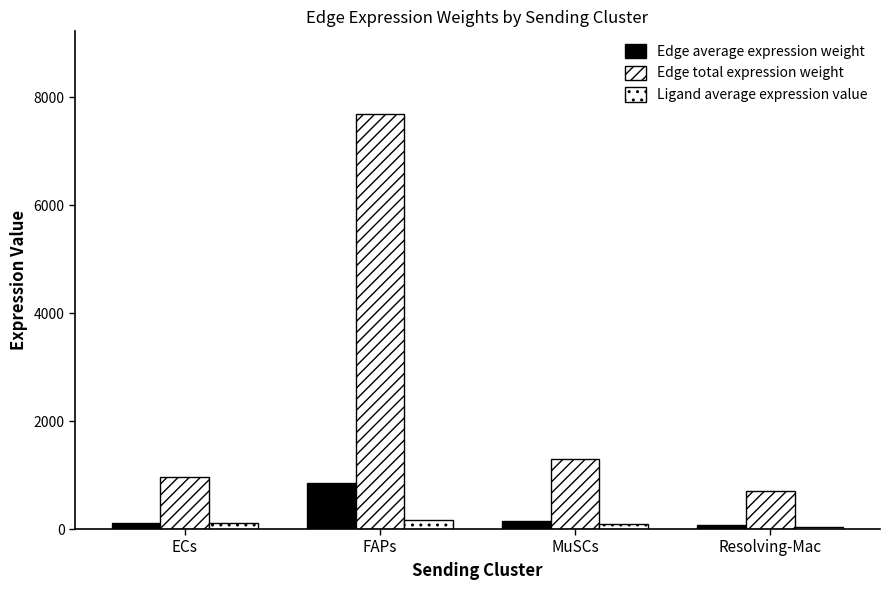

Rank the series by their maximum value, from lowest to highest.

Ligand average expression value, Edge average expression weight, Edge total expression weight